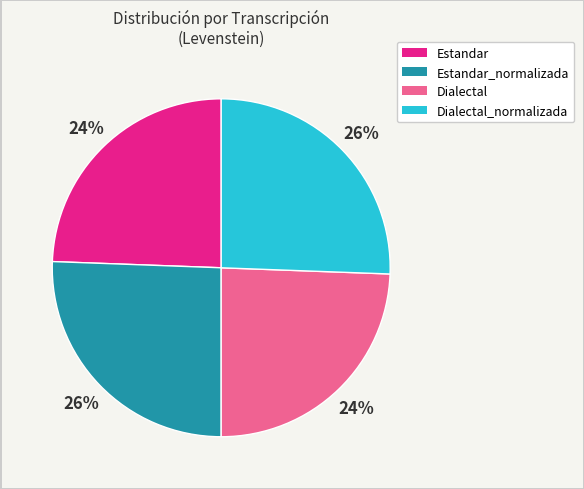

To the nearest percent, what is the combined percentage of Dialectal_normalizada and Estandar?

50%